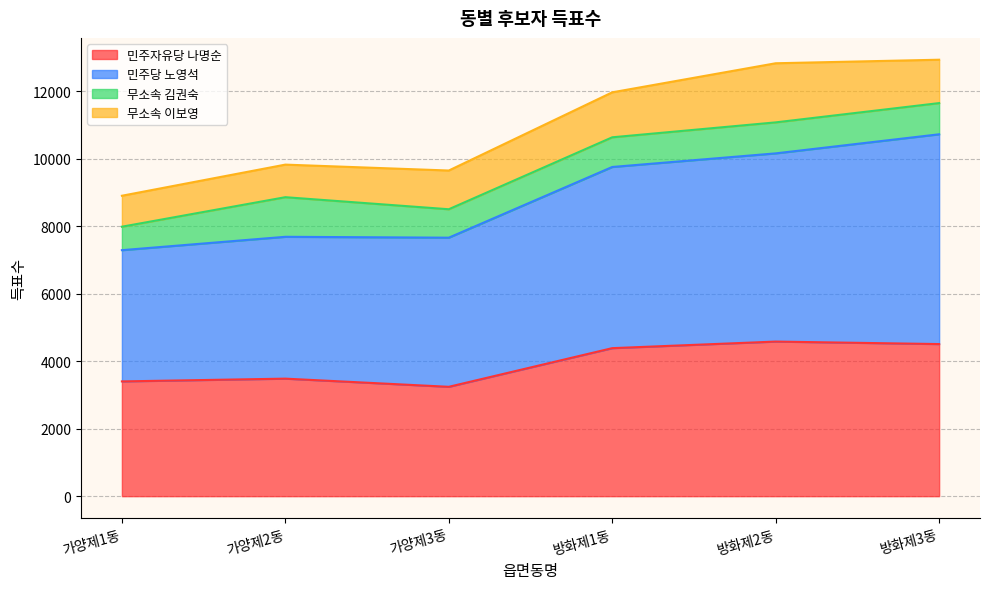

What is the total value across all series at 방화제2동?

12822